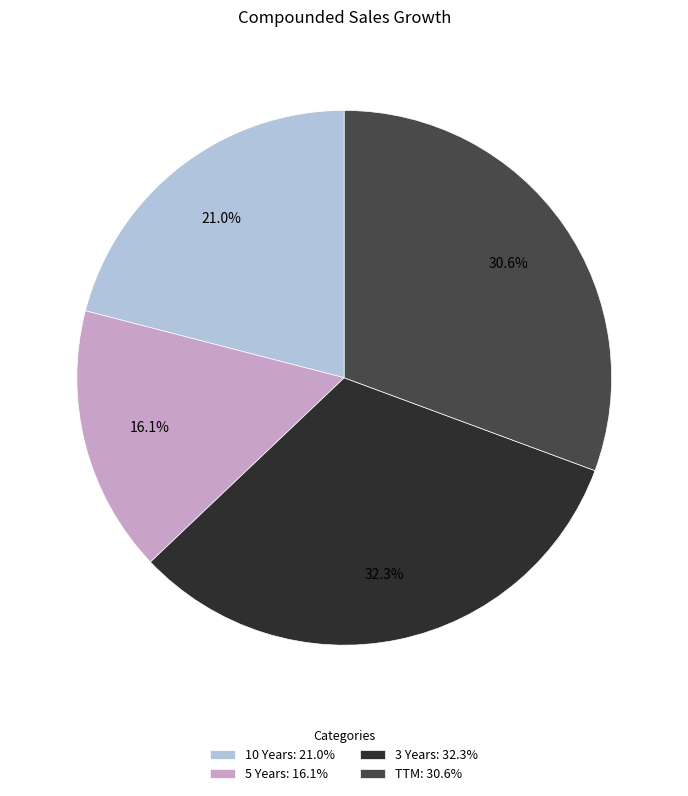

To the nearest percent, what is the combined percentage of TTM and 3 Years?

63%